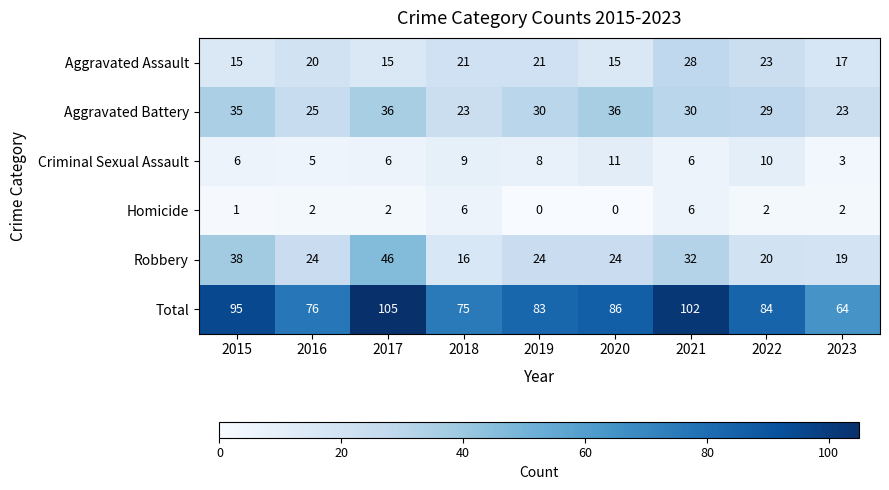

Which label corresponds to the largest value in the chart?

2017